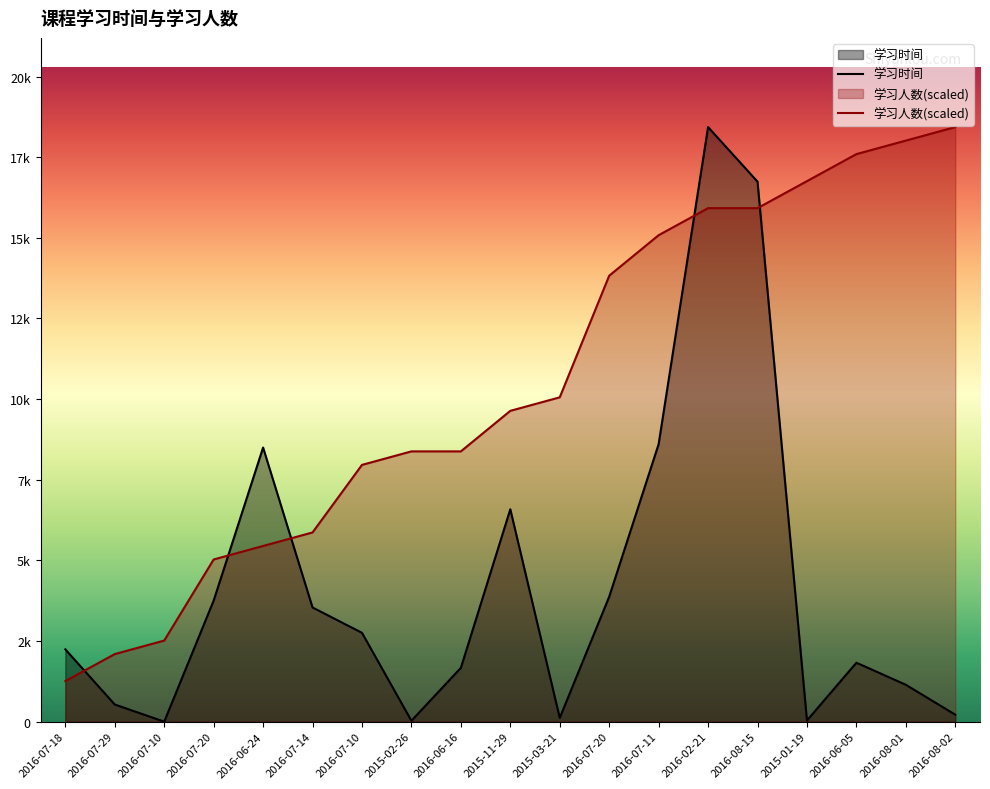

What is the spread (max minus min) of values at 2016-08-02?

18219.0